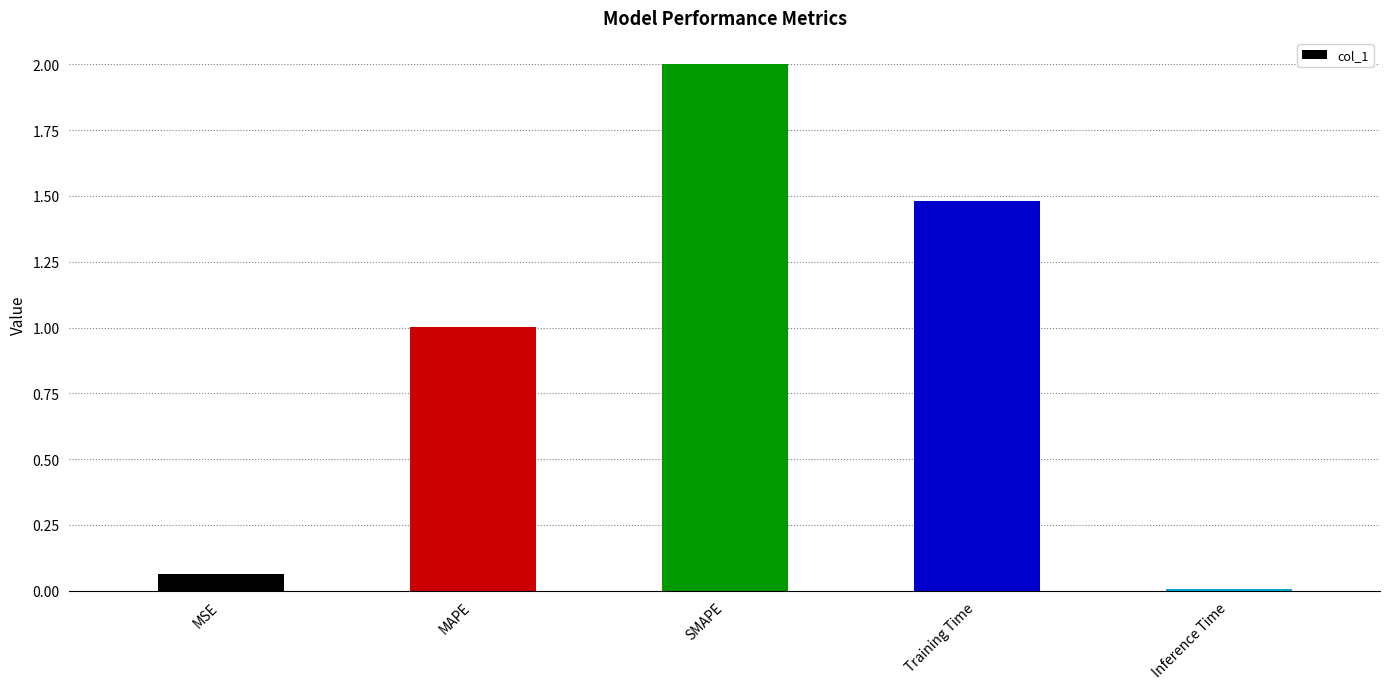

Where is the data nearest to the value 1?

MAPE